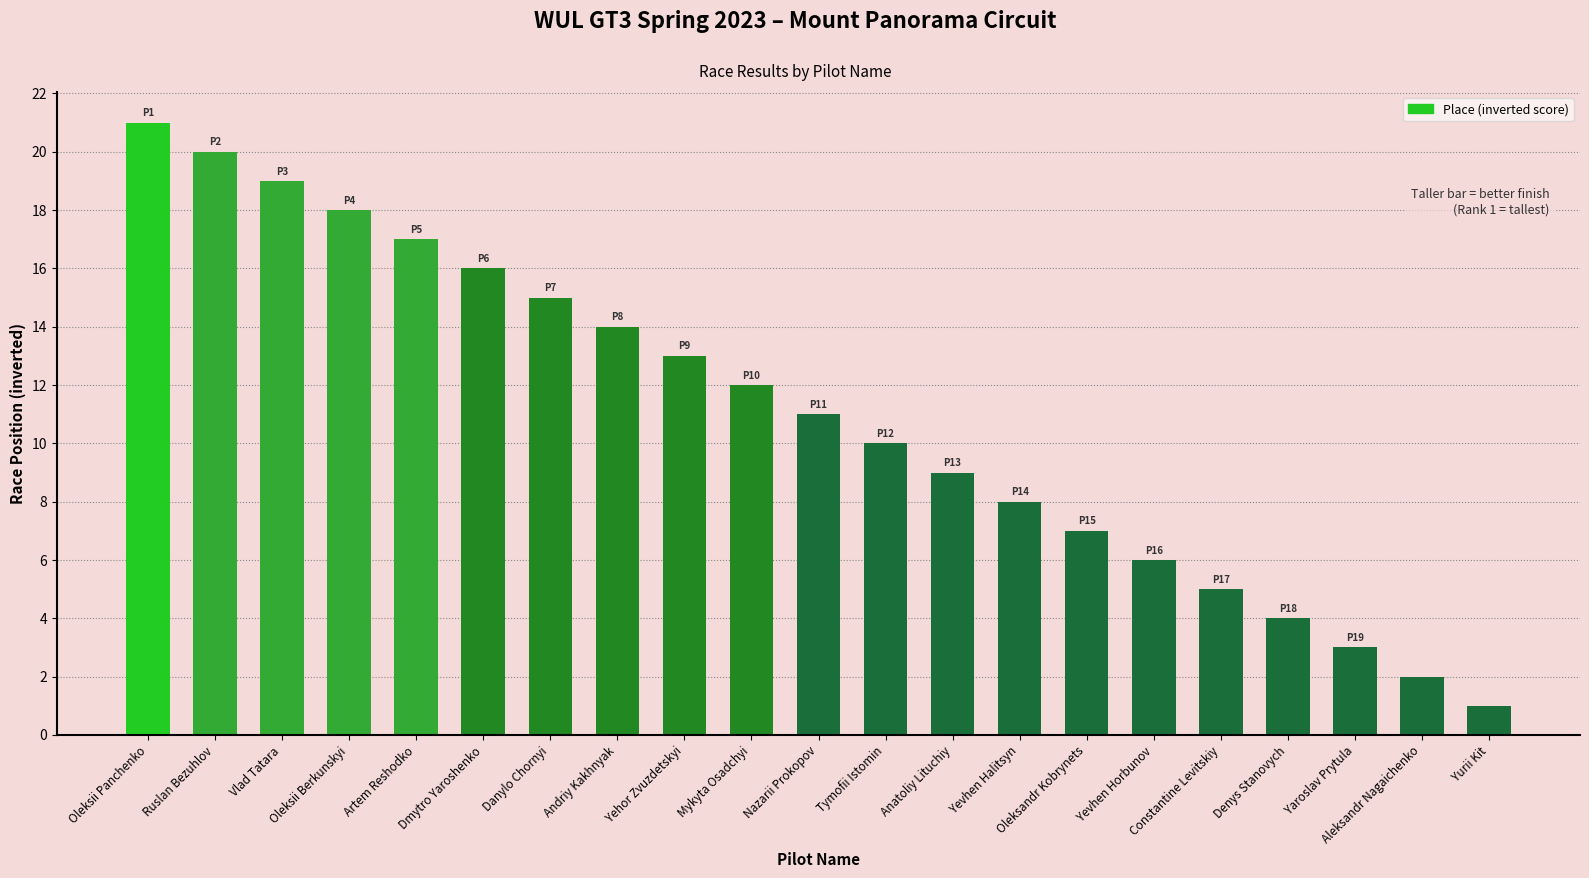

At which category does the chart reach its peak across all series?

Oleksii Panchenko